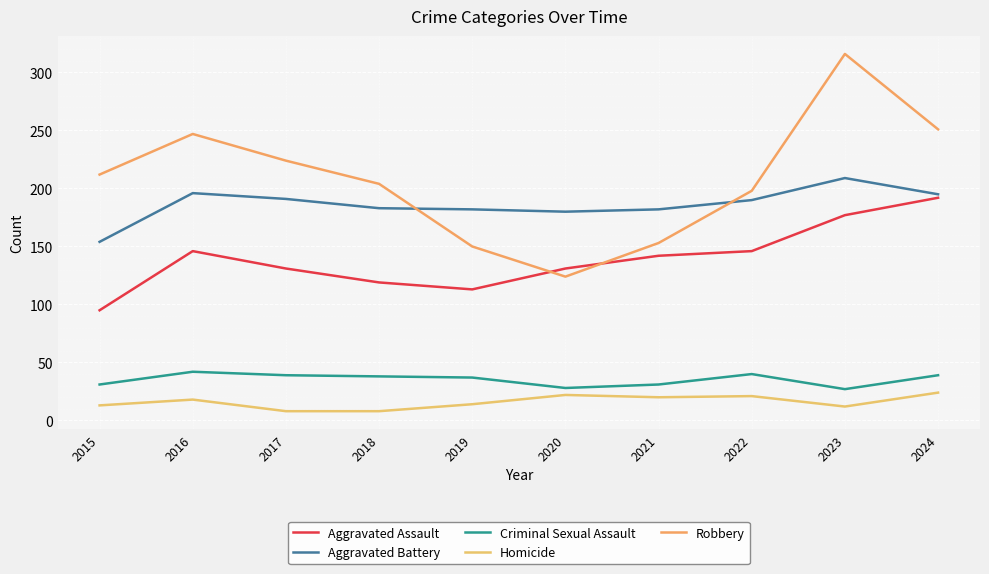

Which series has the widest spread of values?

Robbery